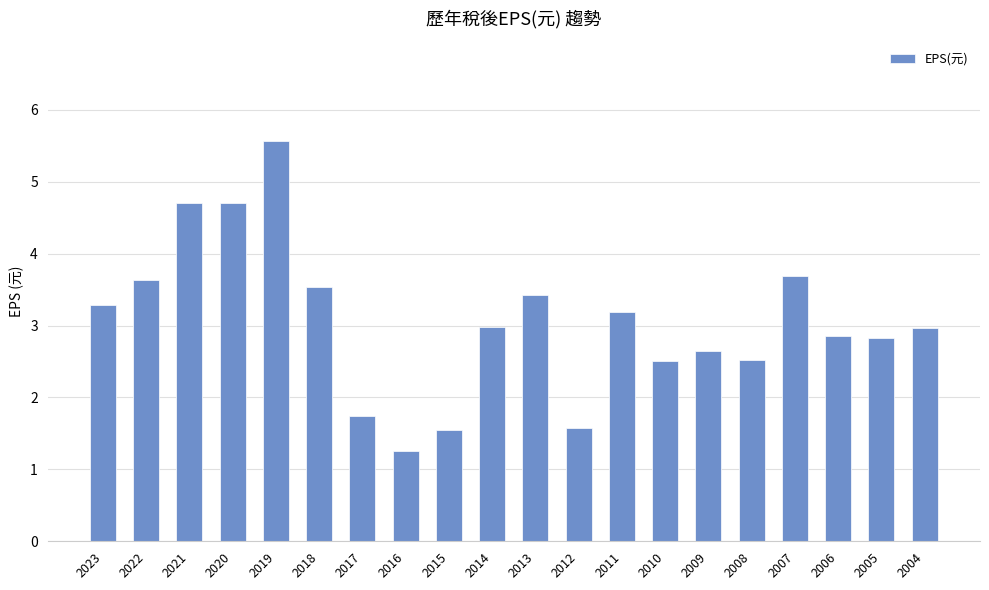

Read the value at 2019.

5.6